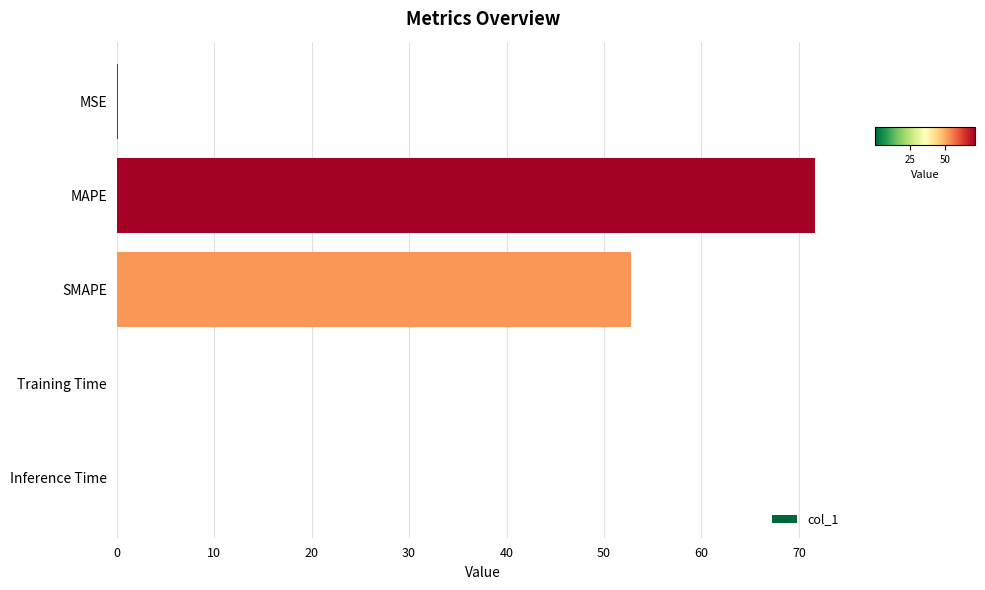

Between MAPE and MSE, which is larger?

MAPE